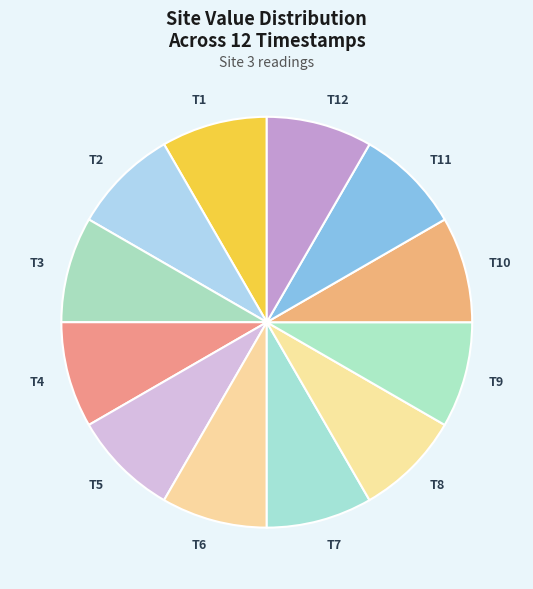

How many segments does this pie chart have?

12